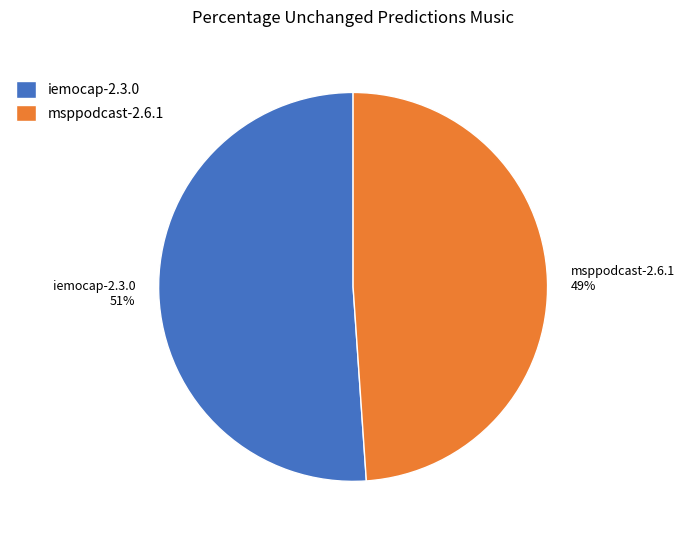

To the nearest percent, what is the difference between the msppodcast-2.6.1 and iemocap-2.3.0 slice percentages?

2%